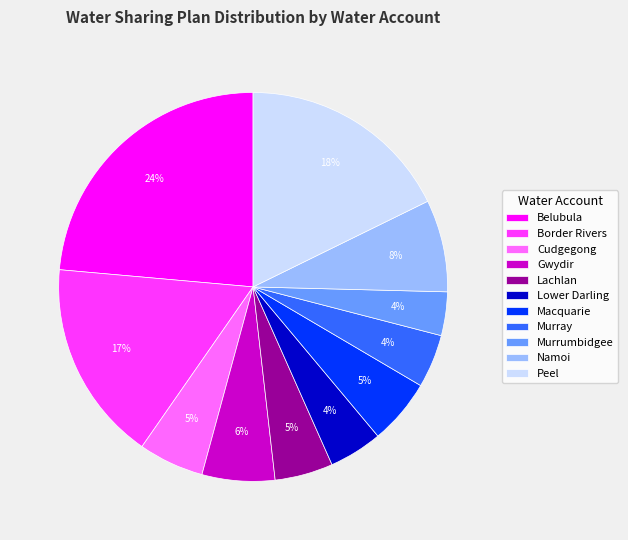

What is the largest slice in the pie chart?

Belubula